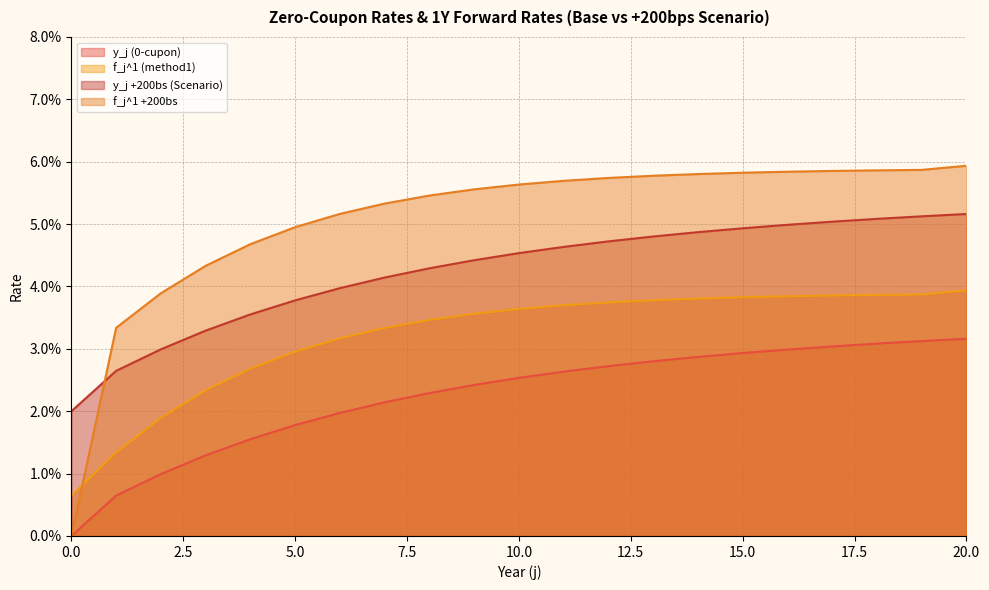

True or false: f_j^1 (method1) and y_j +200bs (Scenario) cross at least once.

False